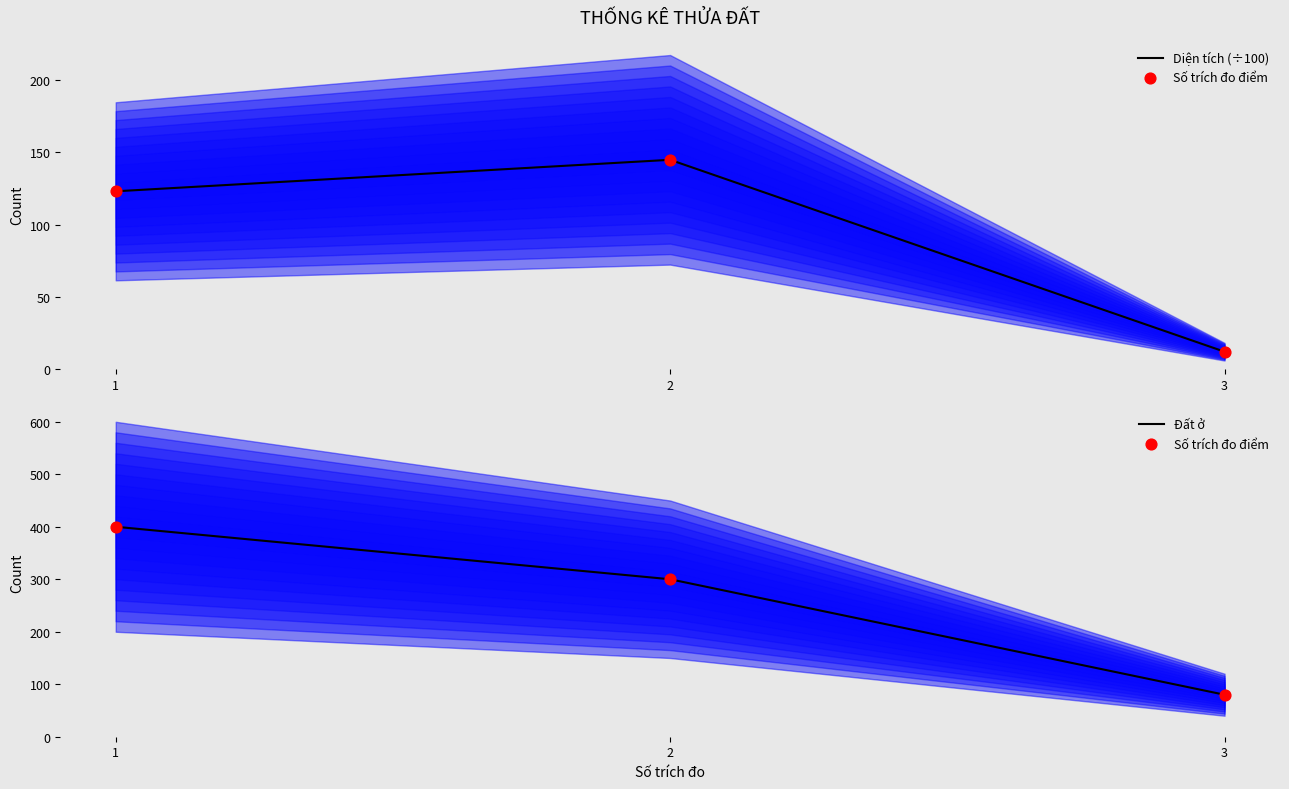

Which series has the largest total across all categories?

Số trích đo điểm